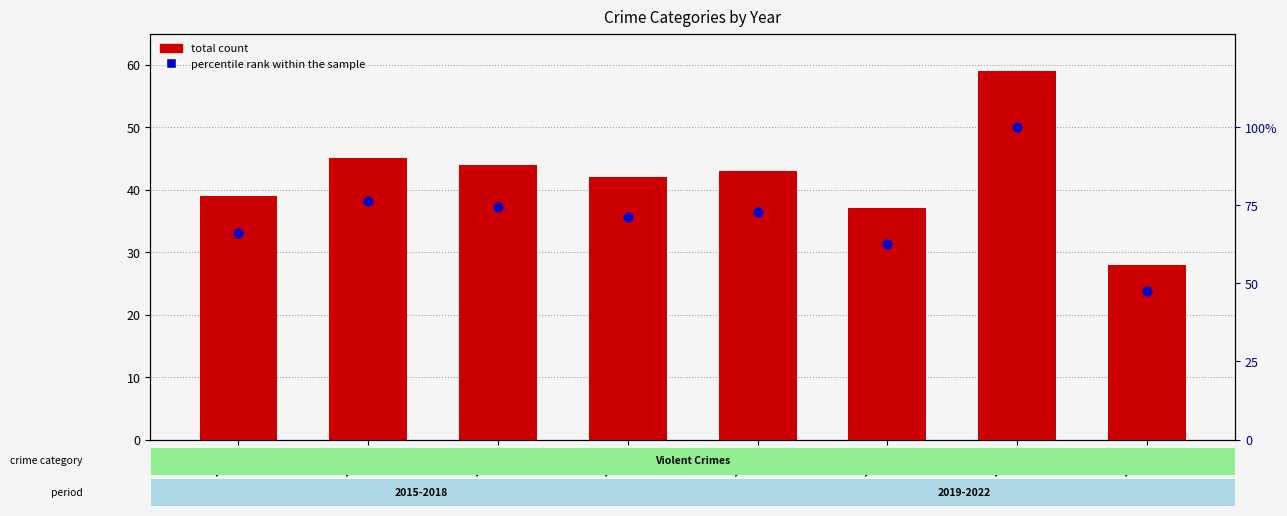

What is the total value across all series at 2021?

159.0